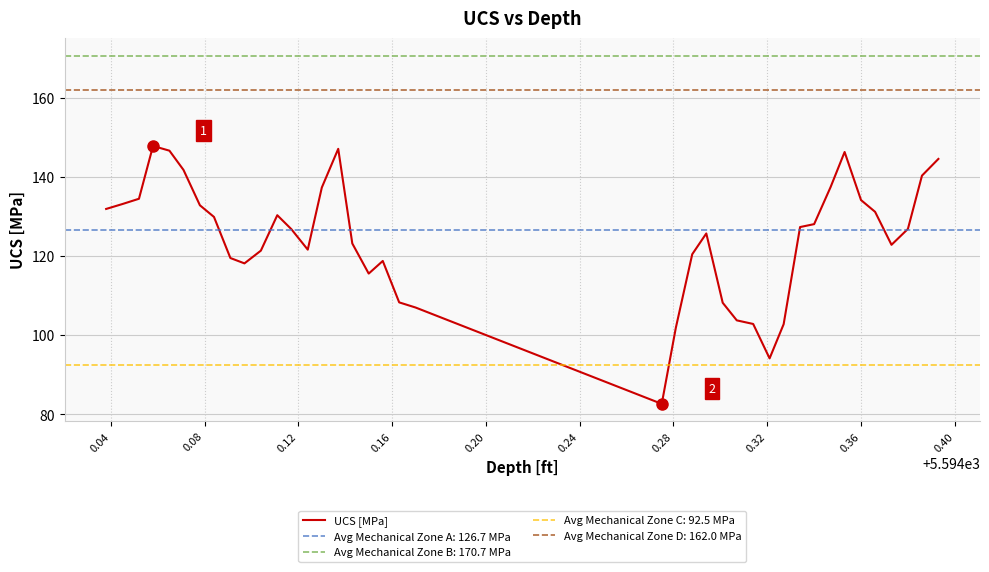

What is the sum of all values?

4975.5